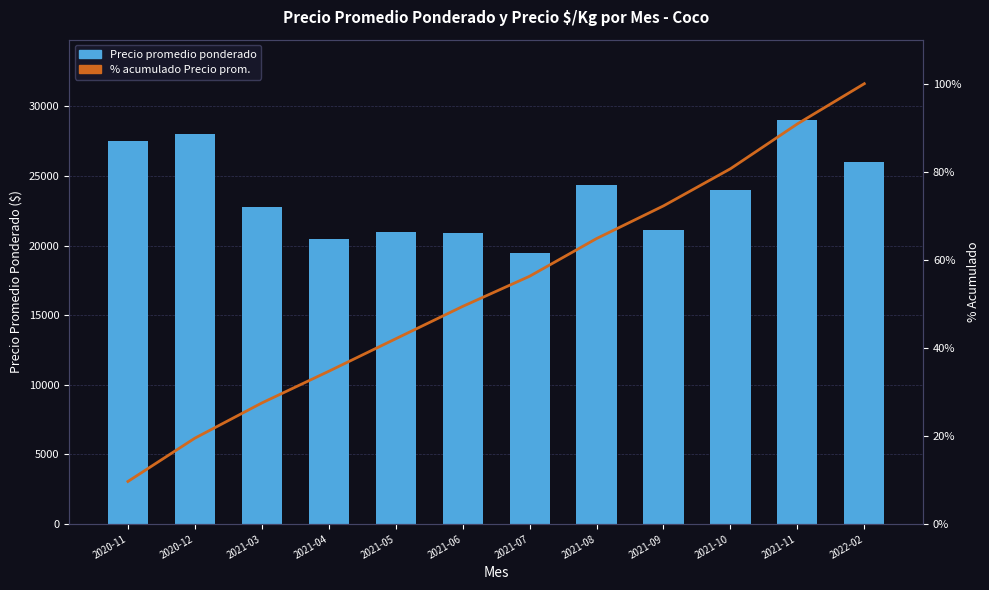

Reading left to right, transcribe all the data shown in this chart.

Precio promedio ponderado: 27500.0	28000.0	22750.0	20500.0	21000.0	20929.0	19500.0	24357.0	21143.0	24000.0	29000.0	26000.0
% acumulado Precio prom.: 9.7	19.5	27.5	34.7	42.1	49.4	56.3	64.8	72.2	80.7	90.9	100.0